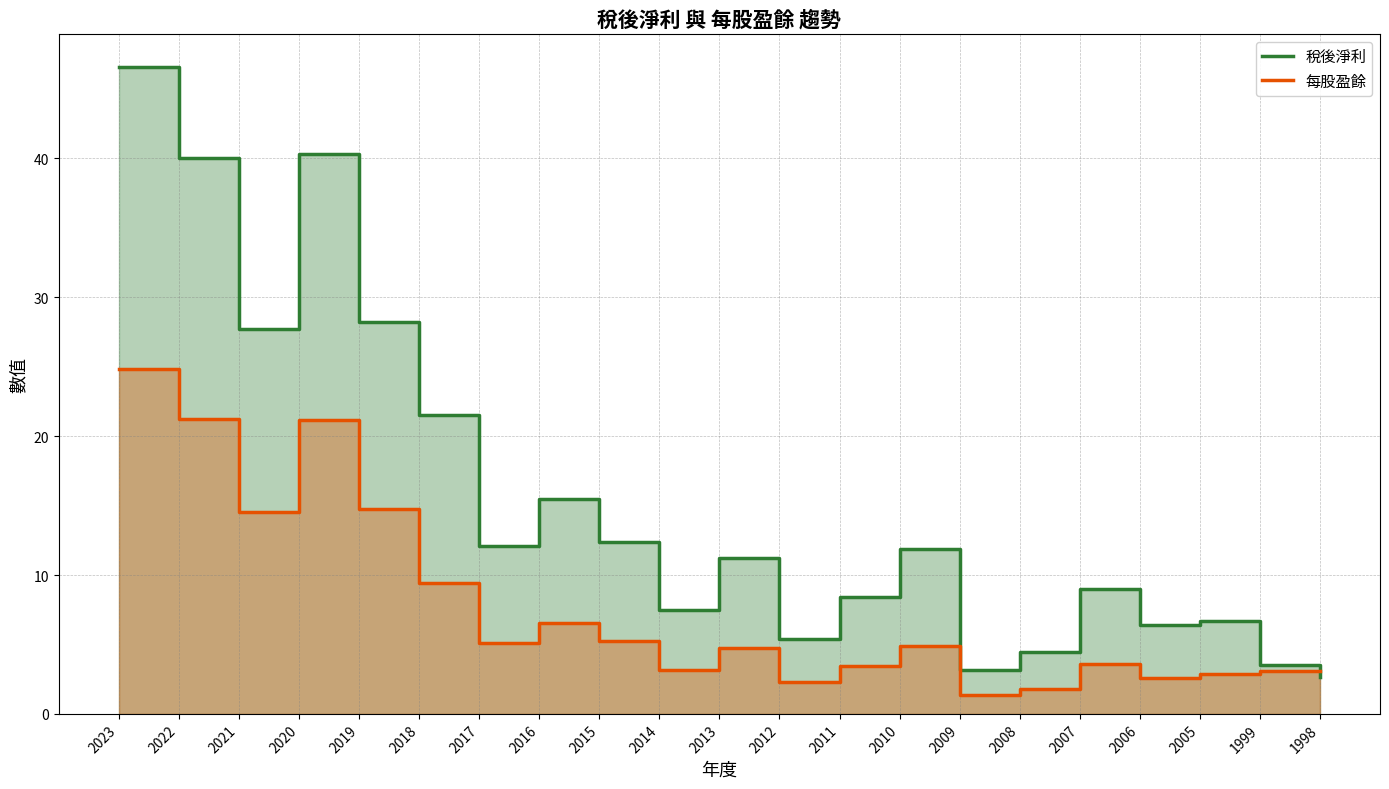

What is the difference between the 每股盈餘 values at 2023 and 2022?

3.6